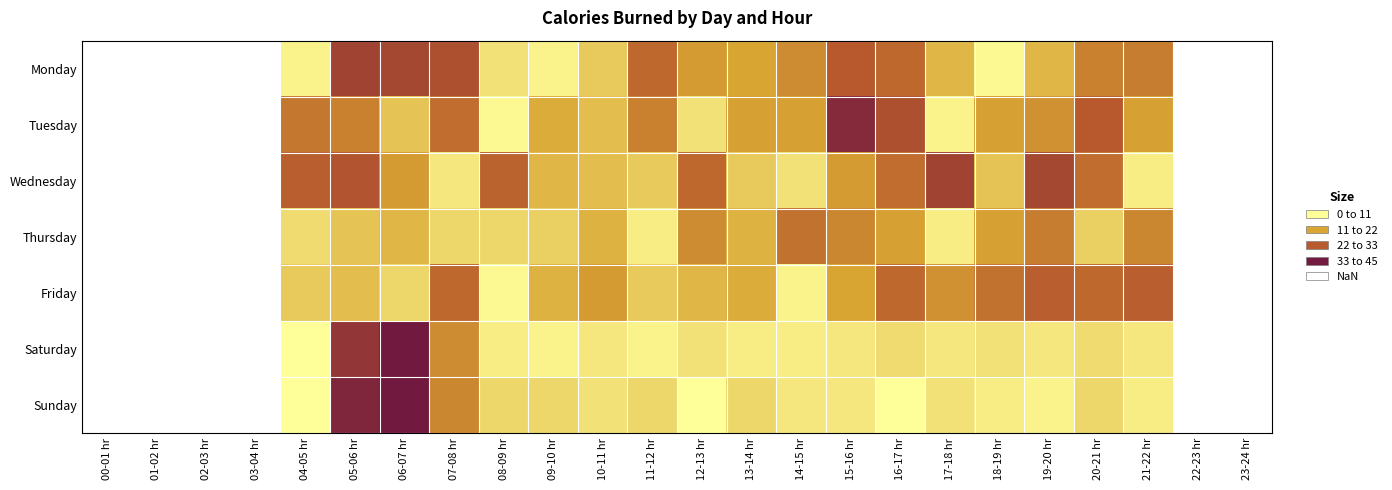

How many values in Friday are above zero?

18